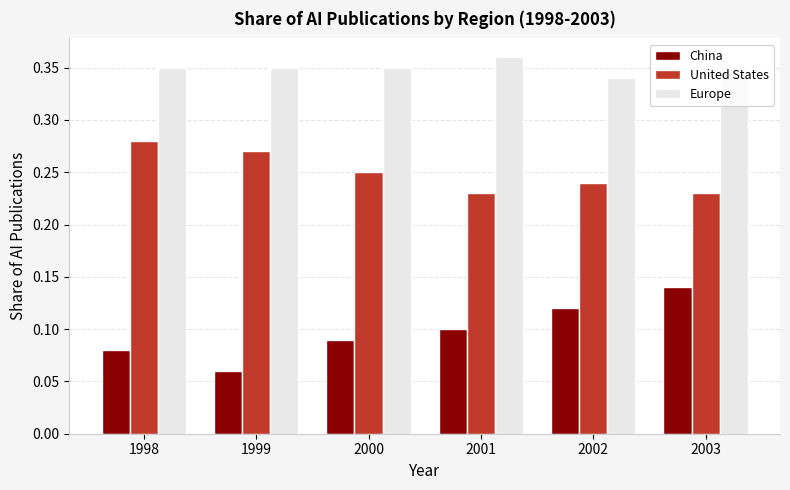

At which label does Europe reach its minimum?

2002